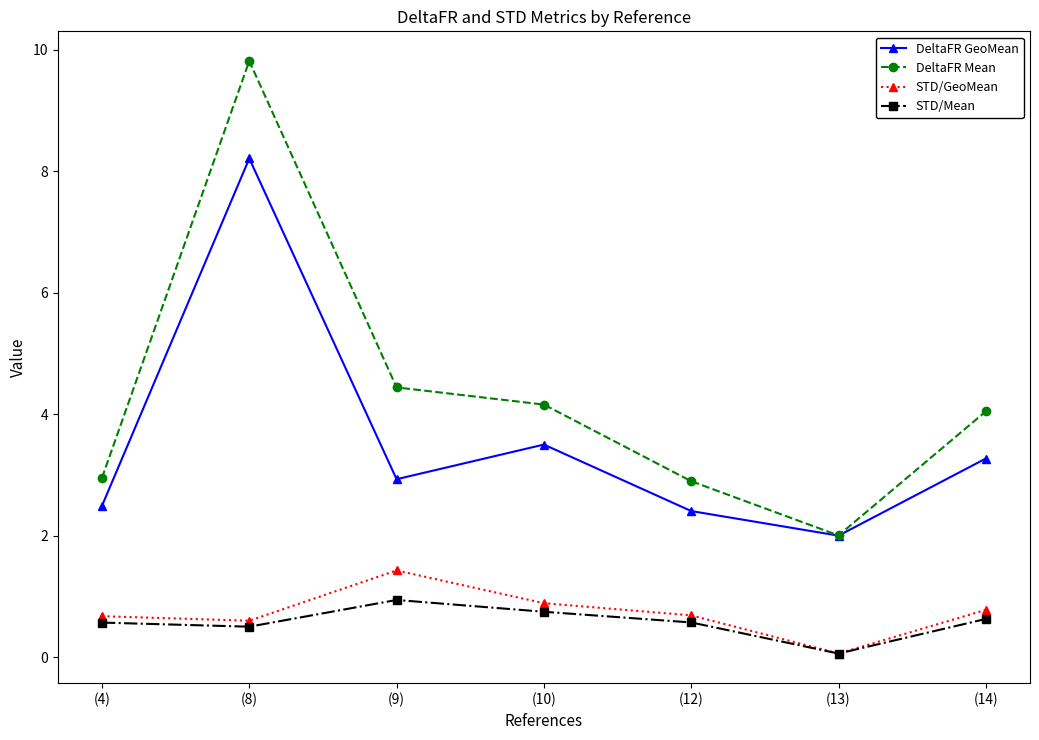

What are all the series names shown in the legend?

DeltaFR GeoMean, DeltaFR Mean, STD/GeoMean, STD/Mean